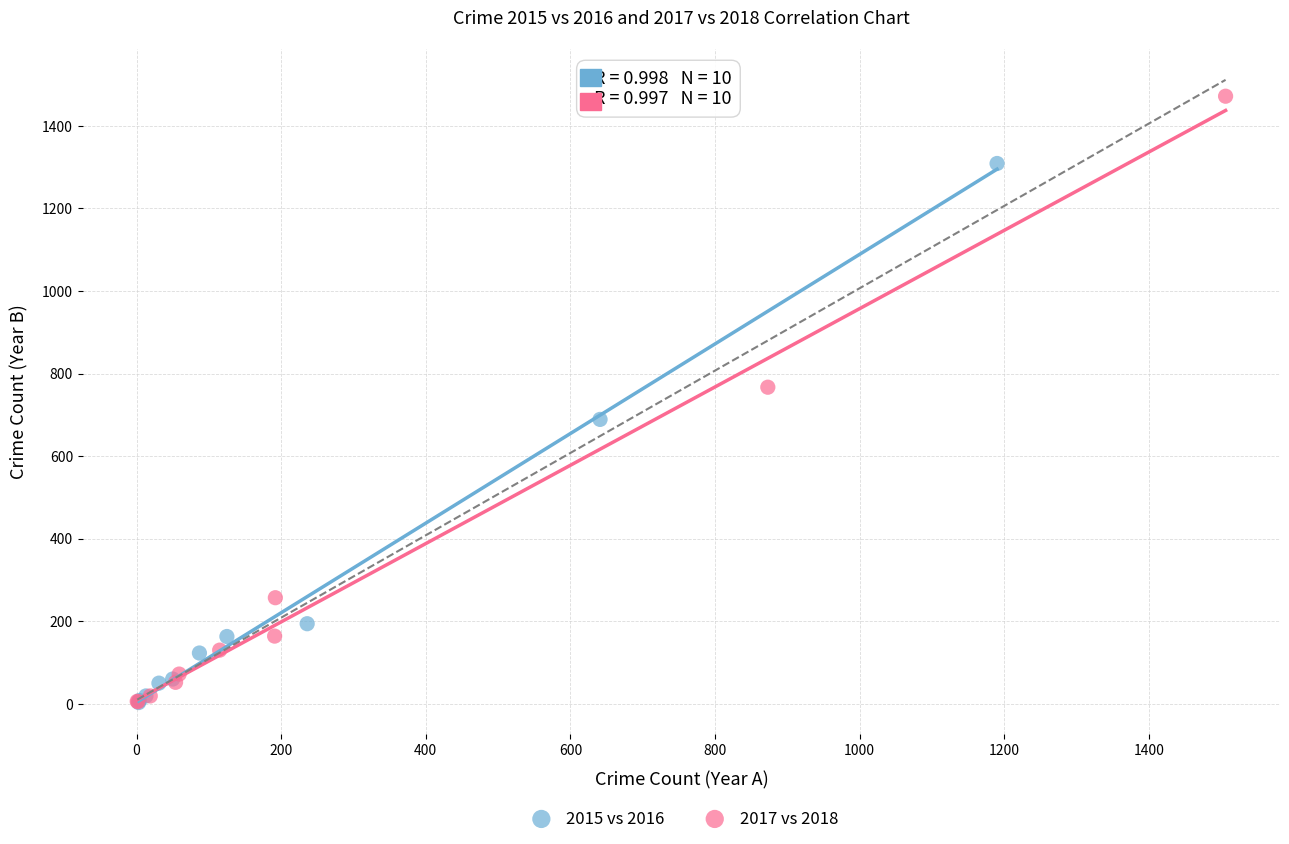

Which series contains the highest Y value?

2017 vs 2018